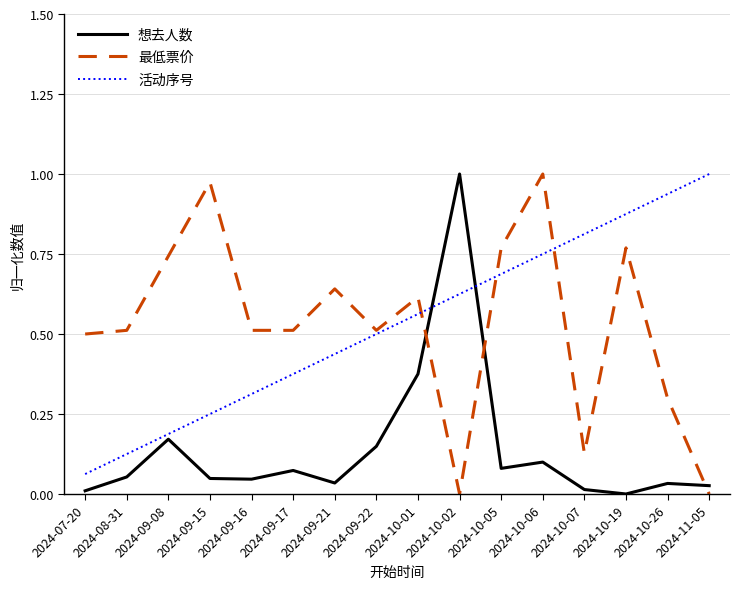

Between which two adjacent categories do 想去人数 and 最低票价 first intersect?

2024-10-01 and 2024-10-02